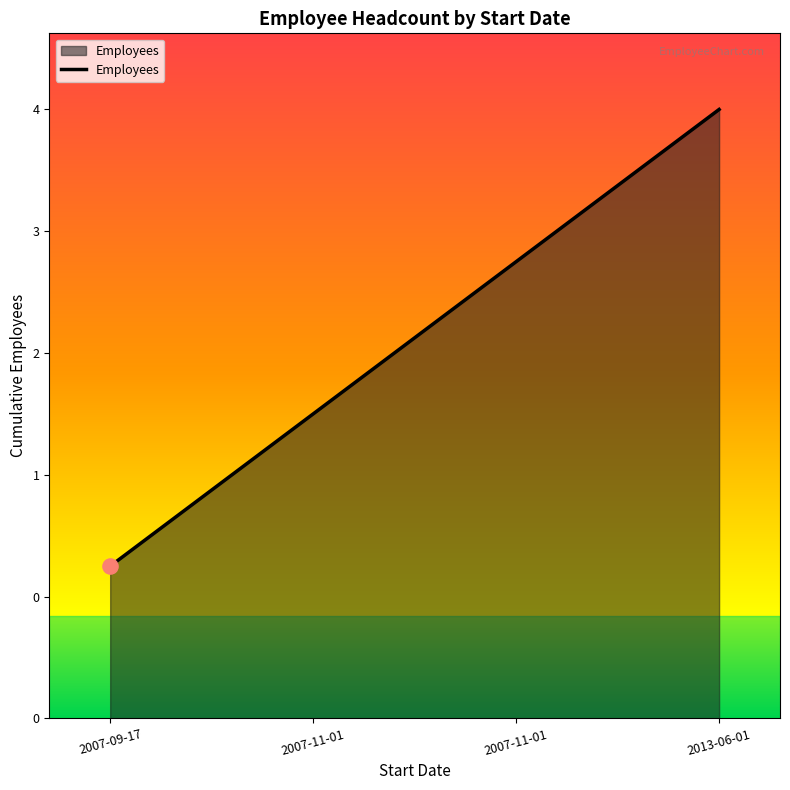

Is this an area chart (filled region under the line)?

Yes